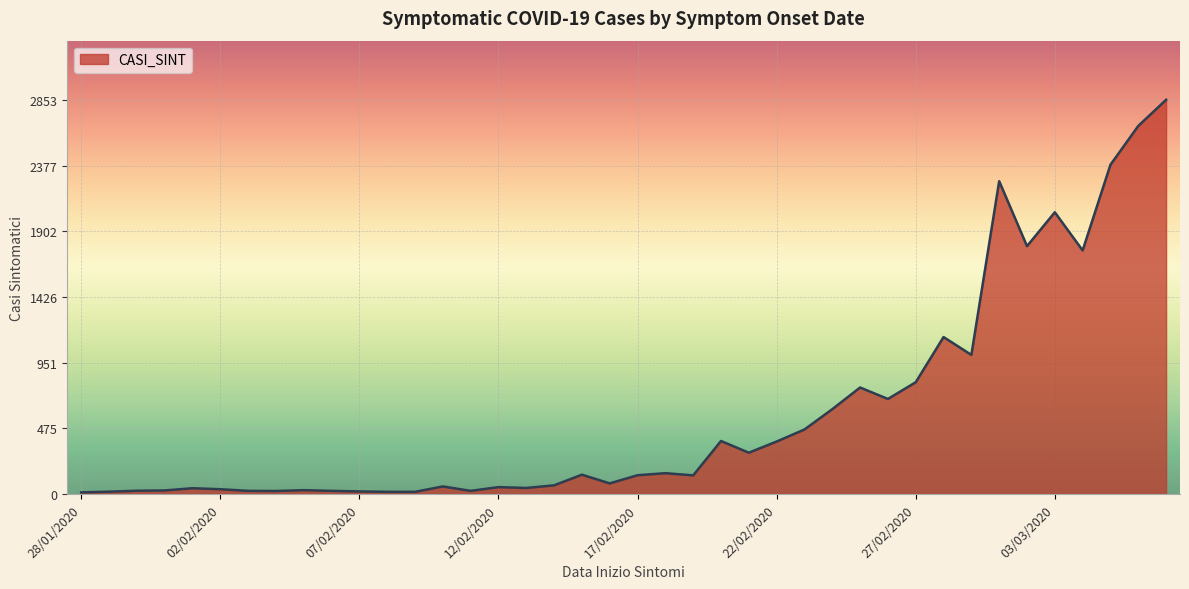

What is the maximum value shown in the chart?

2853